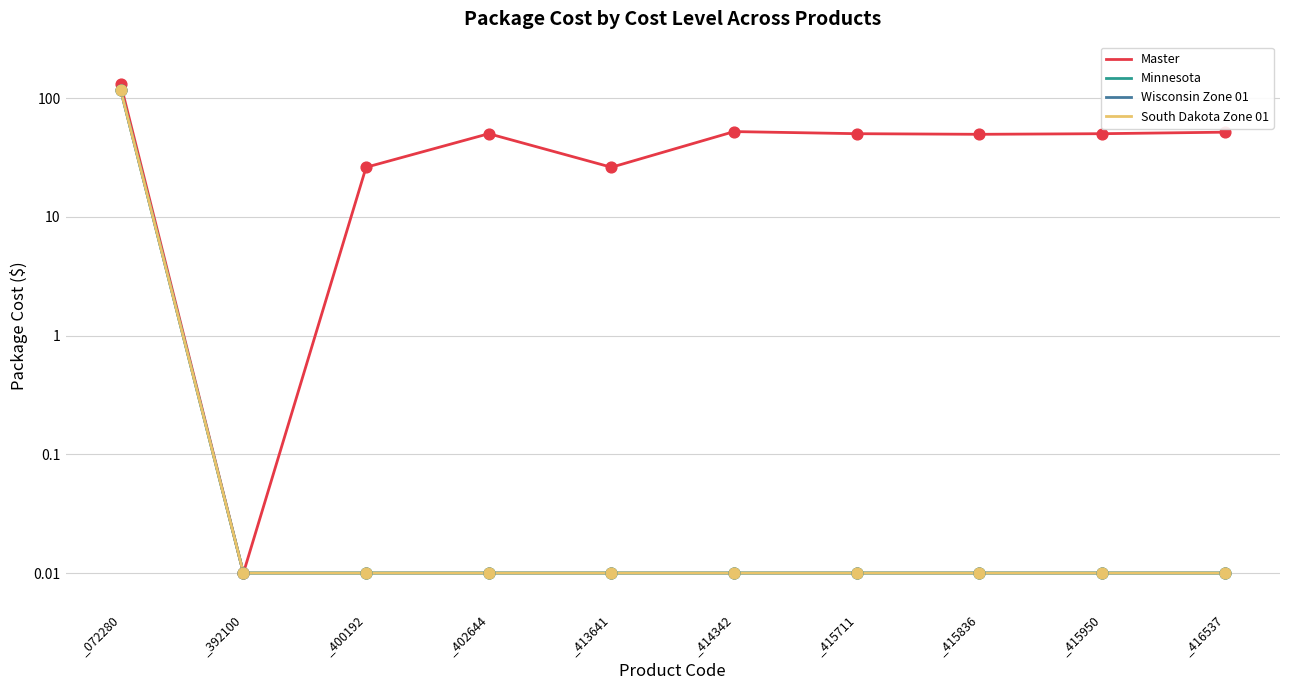

At which category is the sum across all series the highest?

_072280